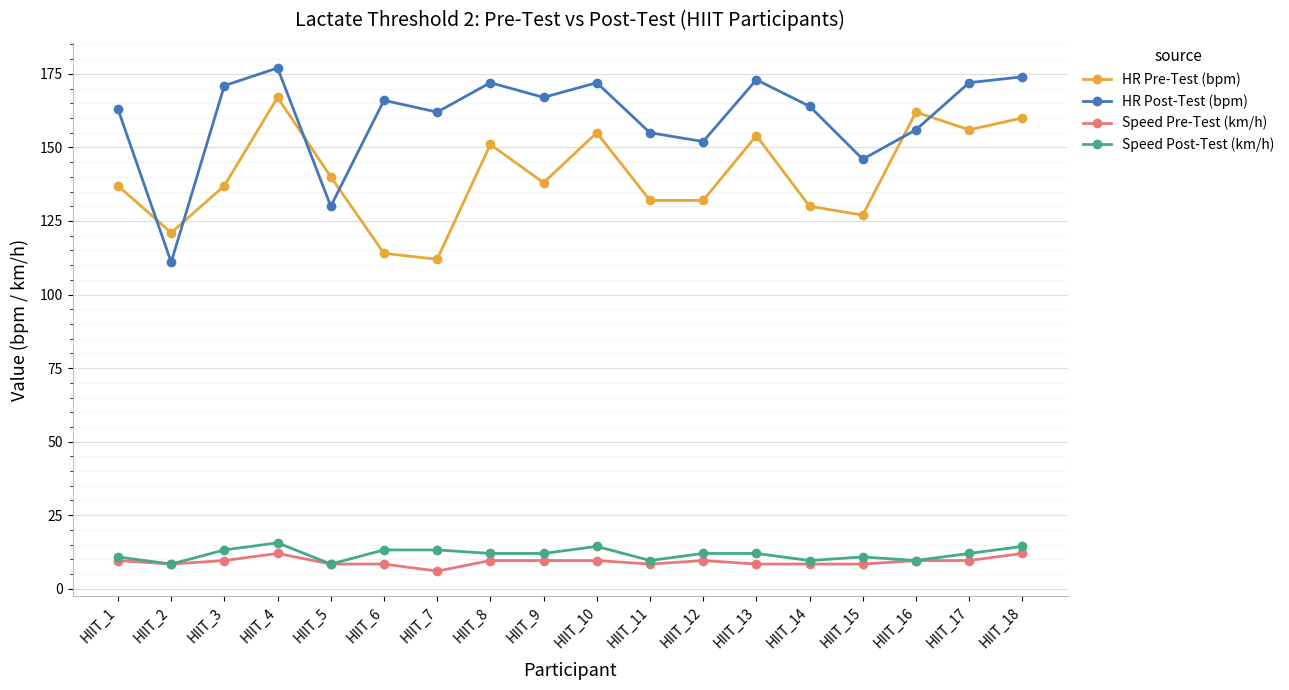

At how many categories does at least one series exceed 117?

18